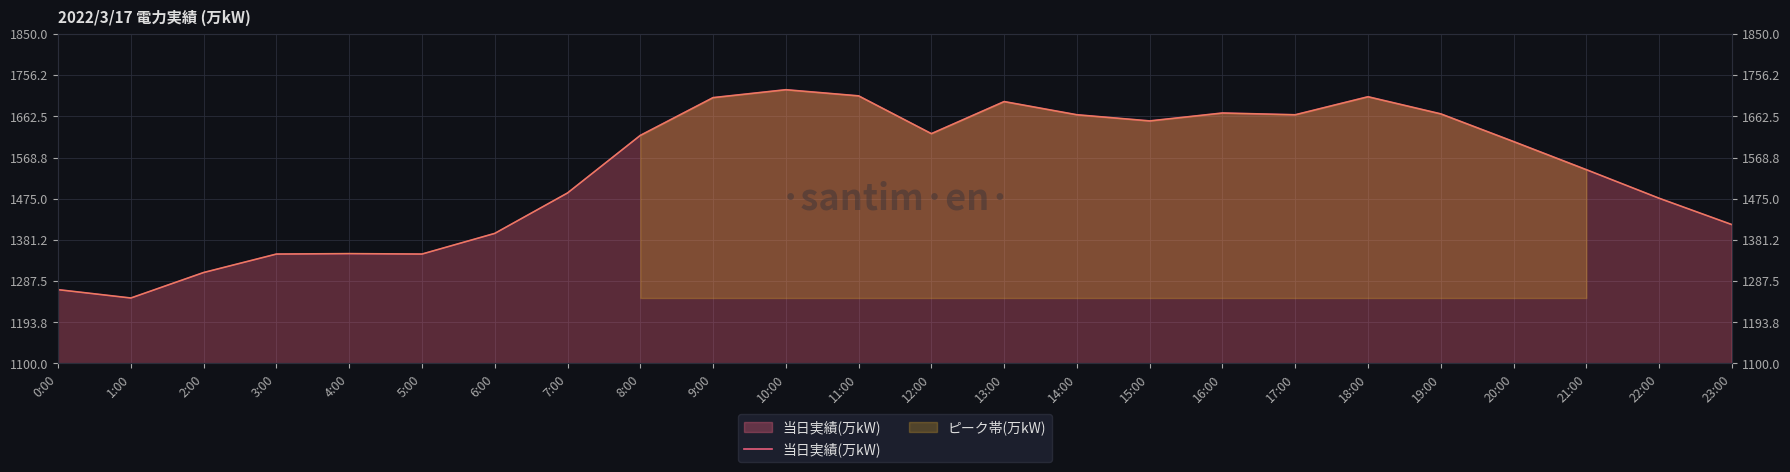

Between 16:00 and 11:00, which is larger?

11:00